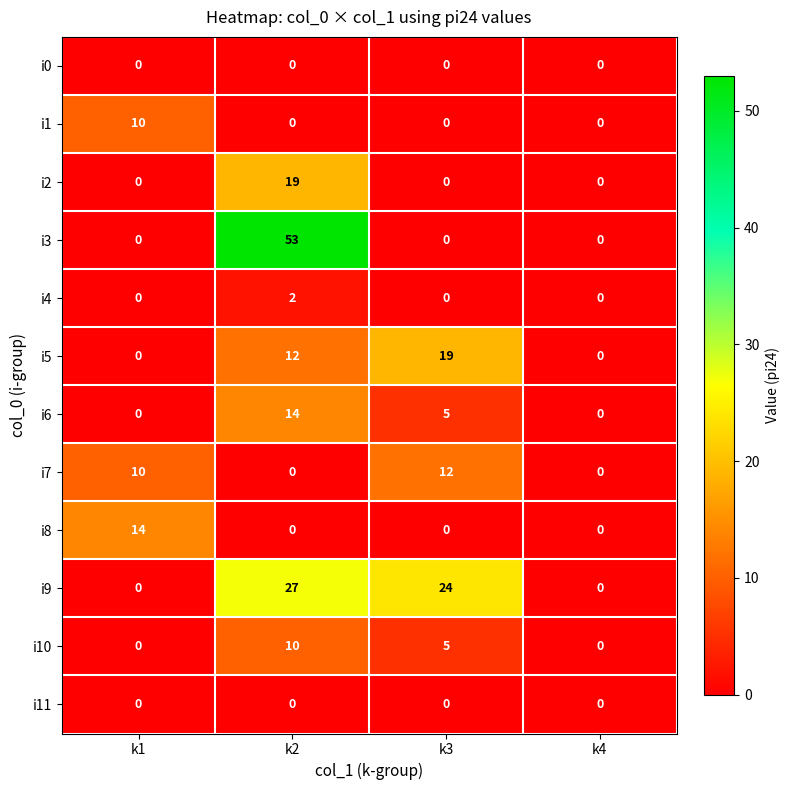

Which series changed the most between k1 and k2?

i3